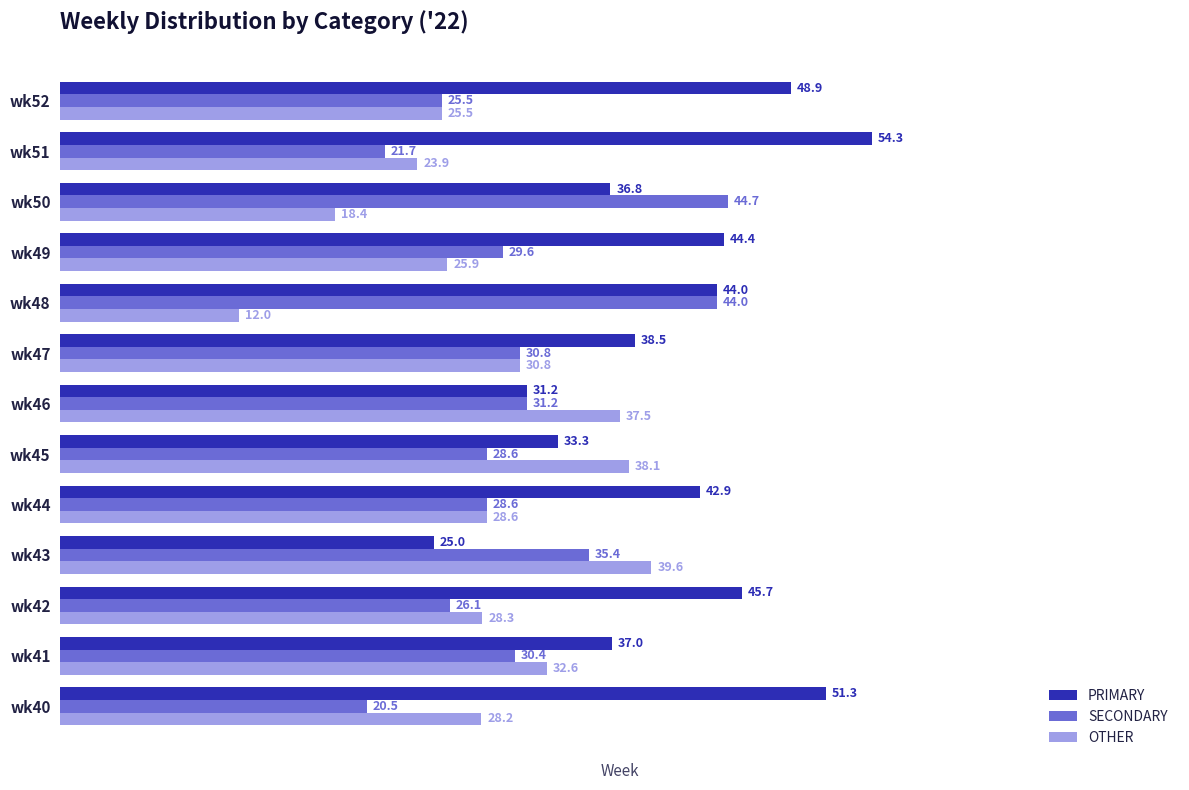

What are all the series names shown in the legend?

PRIMARY, SECONDARY, OTHER